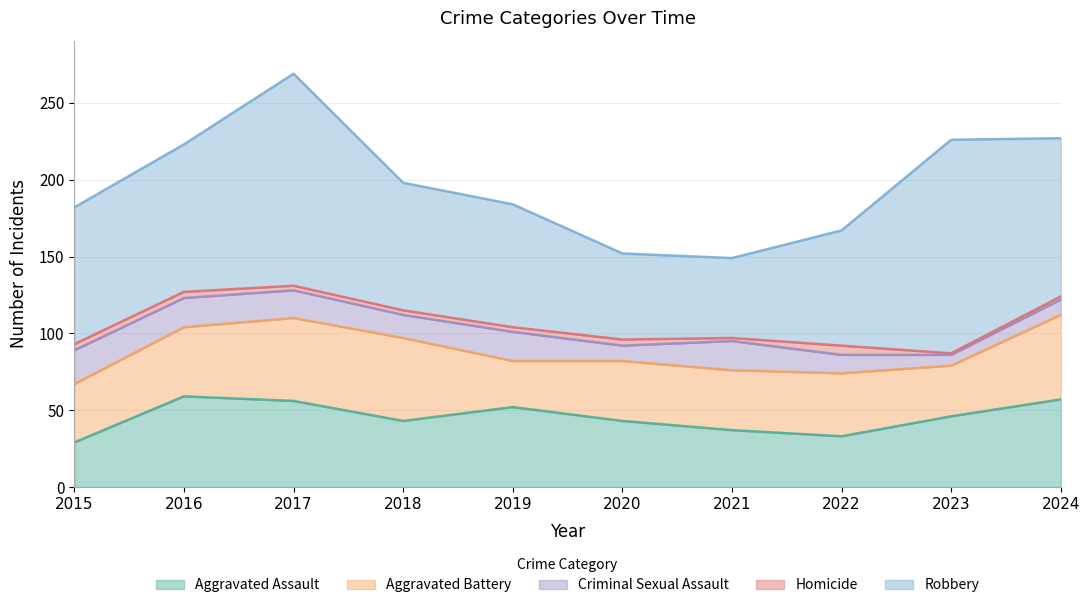

Between 2018 and 2019, which series saw the biggest shift?

Aggravated Battery